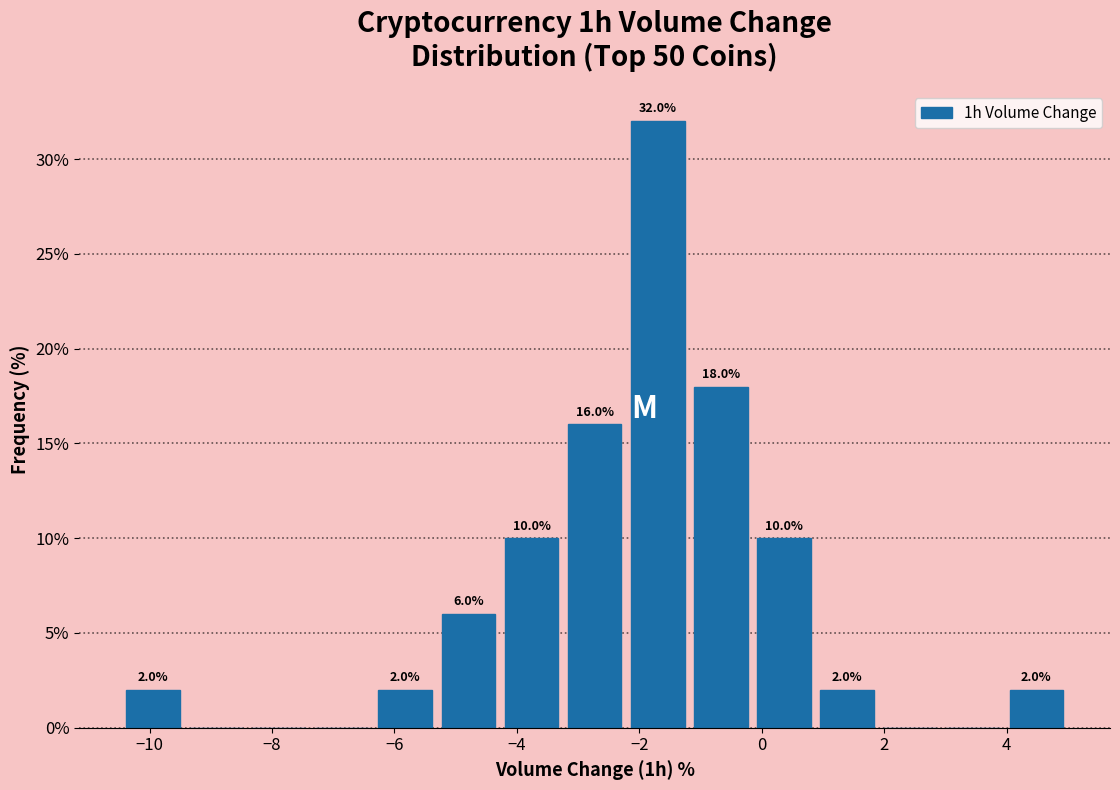

Which range on the x-axis has the tallest bar?

-2.2 to -1.2